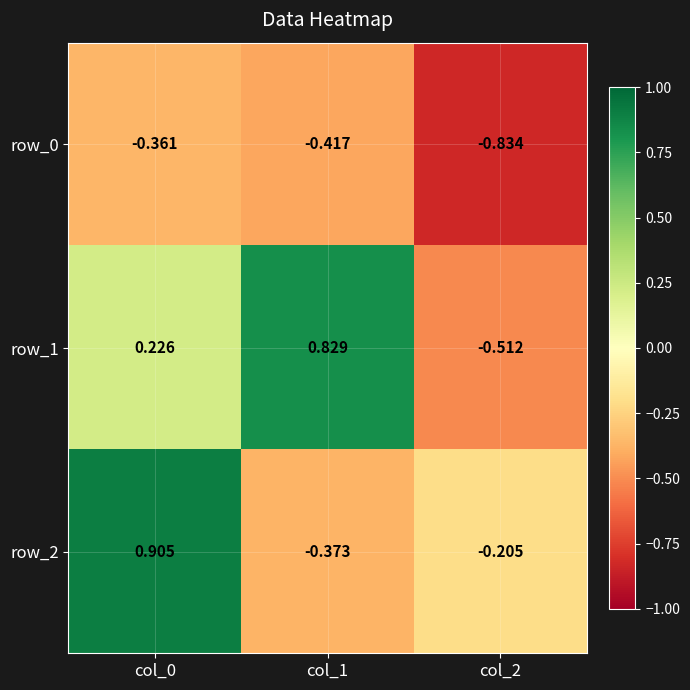

What value does the row_2 series have at col_0?

0.9